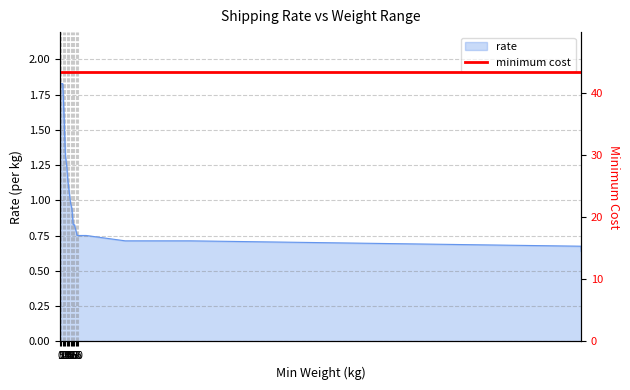

True or false: there are more than 1 points higher than both neighbors.

False